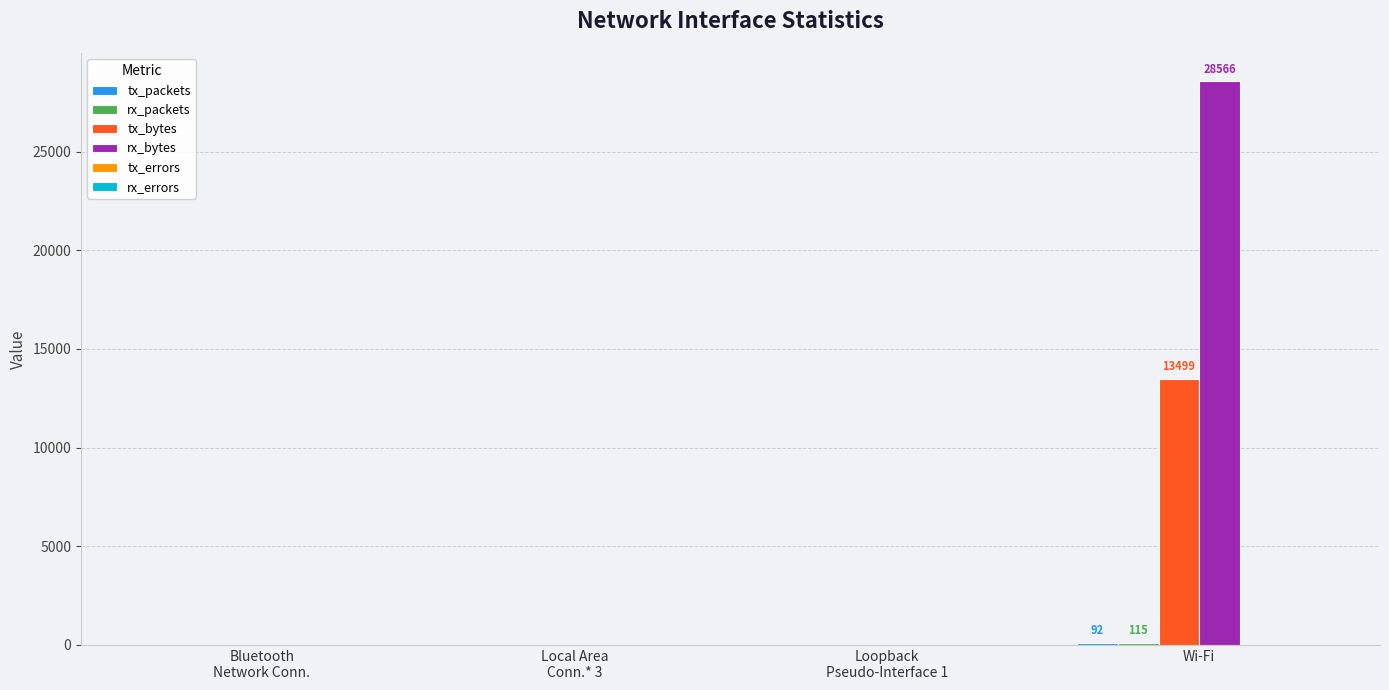

True or false: rx_bytes has a value of 43927 at Wi-Fi.

False